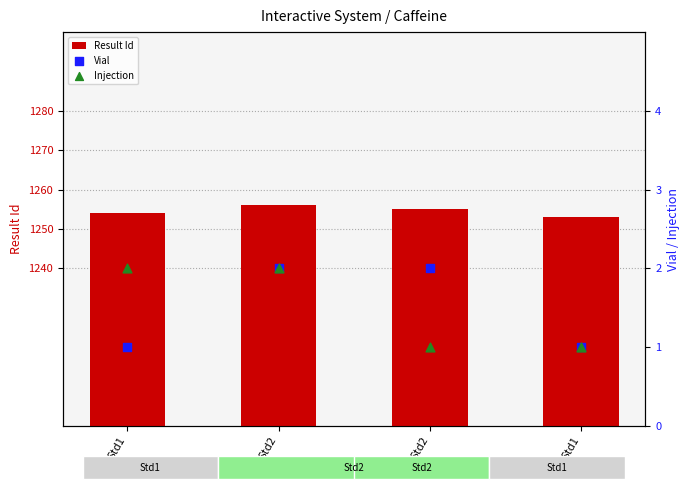

What is the total value across all series at Std2?

1260